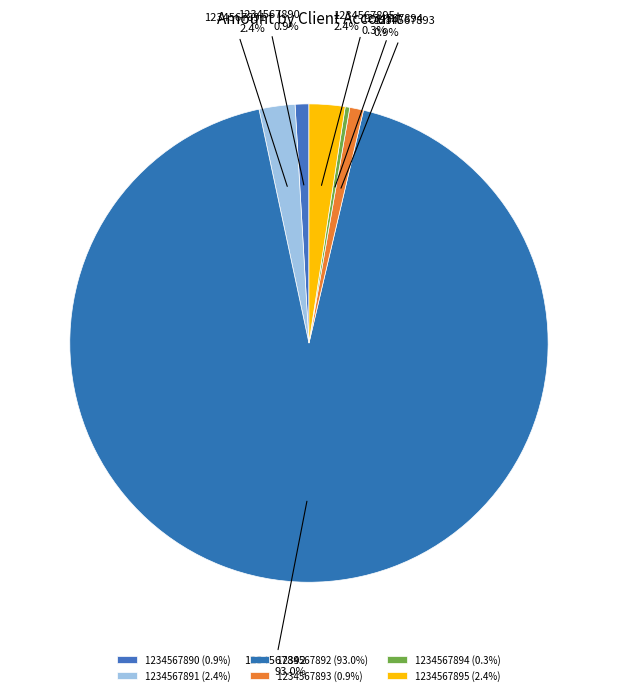

To the nearest percent, what is the combined percentage of 1234567895 and 1234567894?

3%